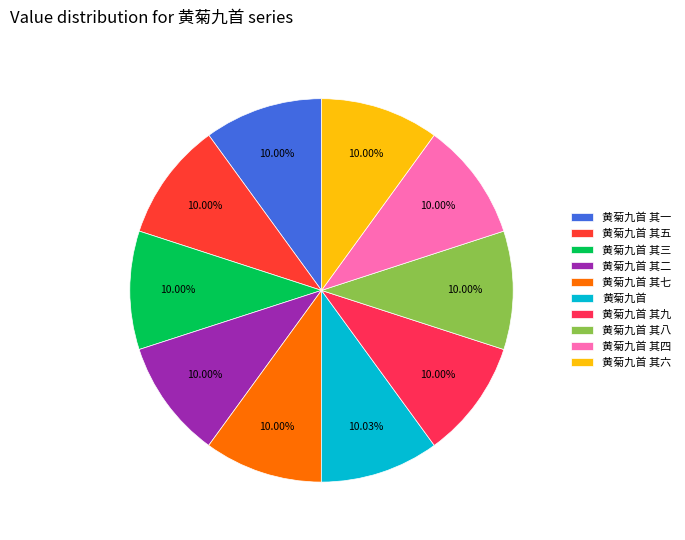

How many segments does this pie chart have?

10